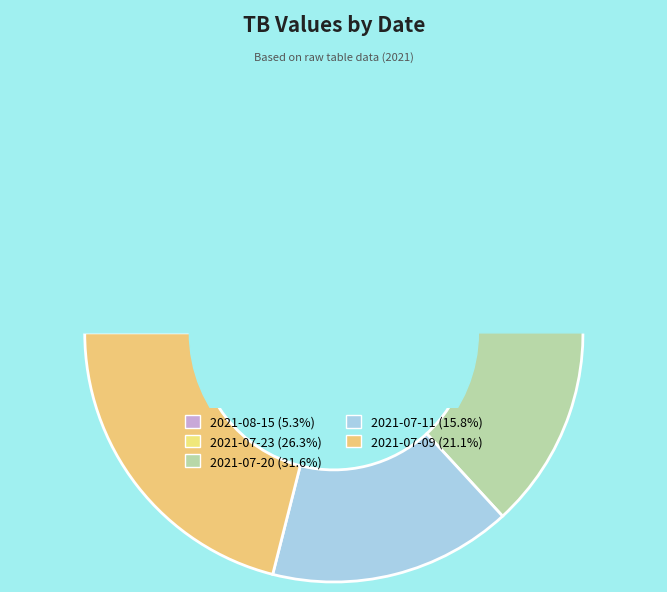

To the nearest percent, what is the combined percentage of 2021-07-09 and 2021-08-15?

26%